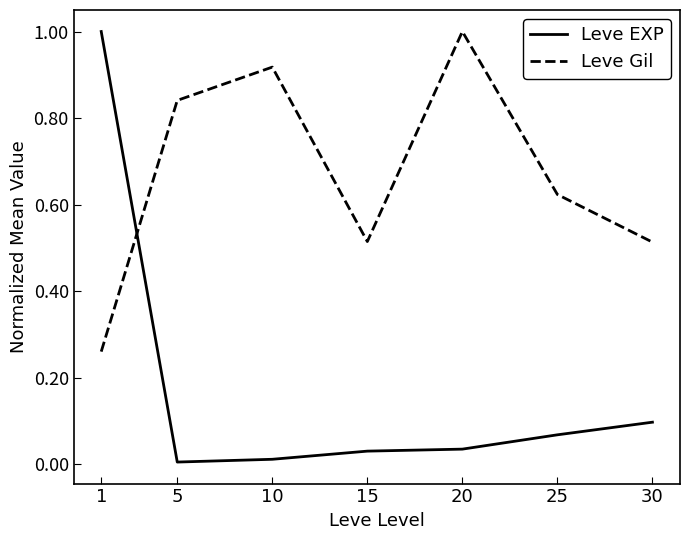

At how many categories does at least one series exceed 0?

7